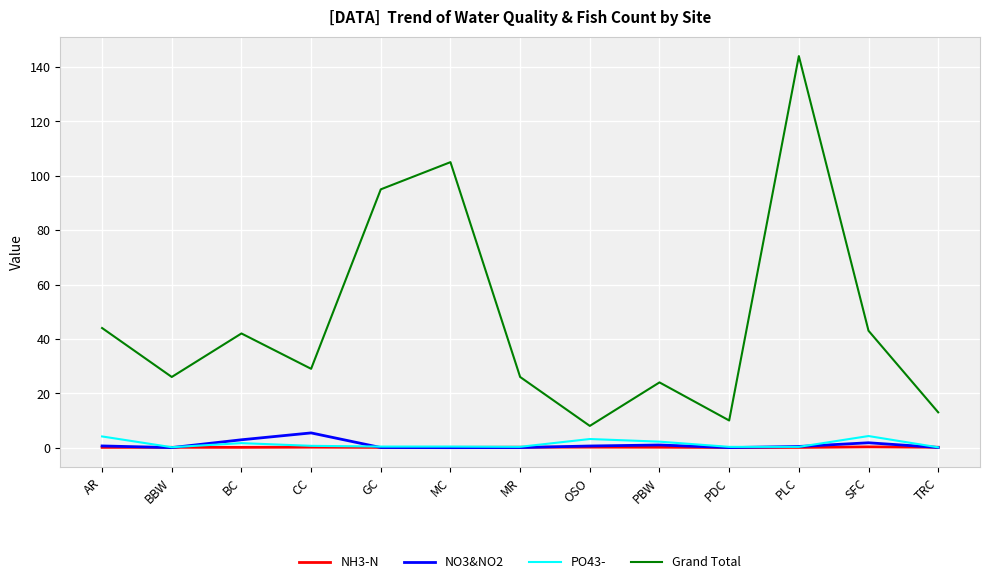

At how many categories does at least one series exceed 78?

3